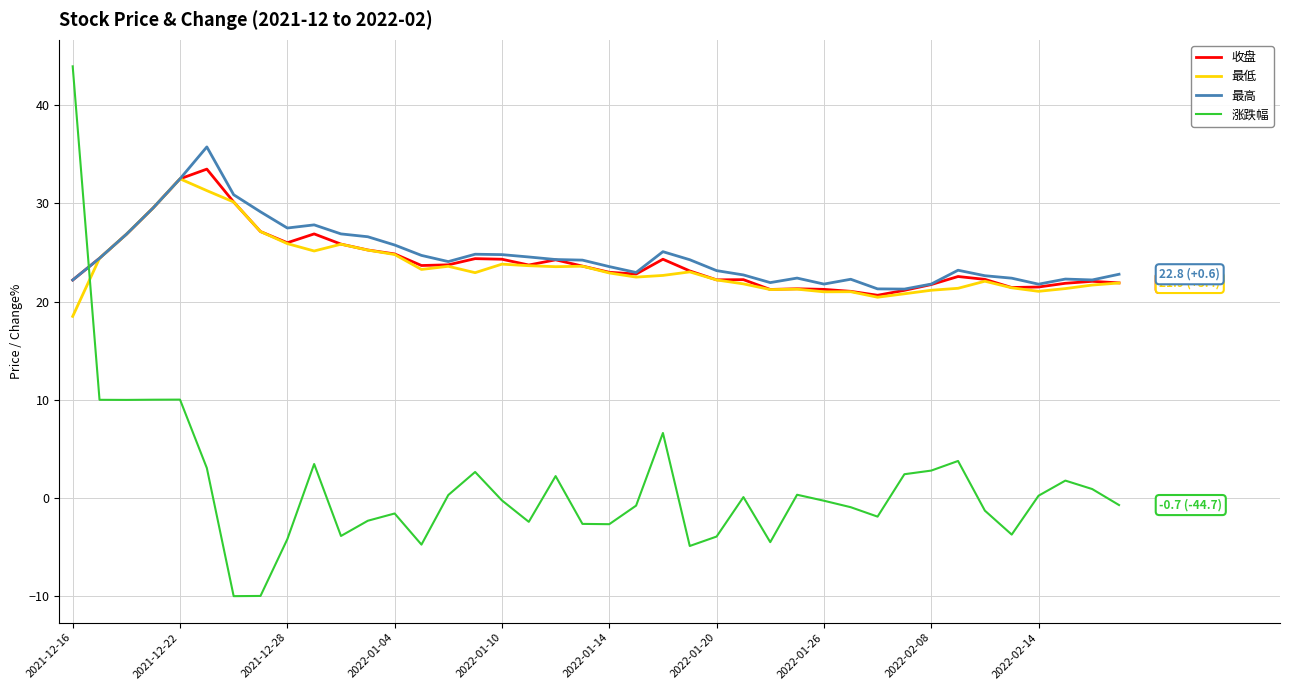

Which series has the largest range (max minus min)?

涨跌幅